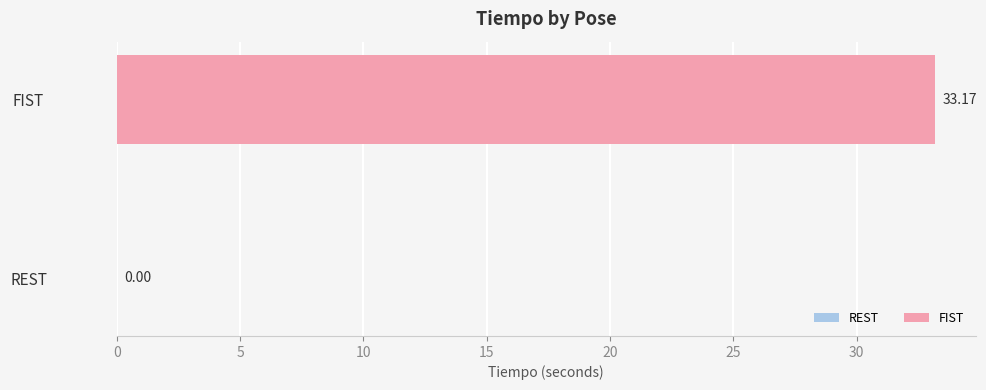

Which category has the highest value across all series?

FIST